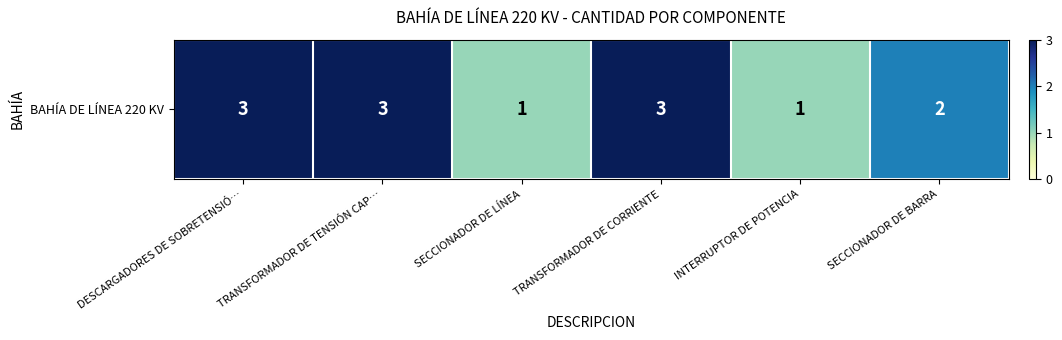

Where is the data nearest to the value 2?

SECCIONADOR DE BARRA